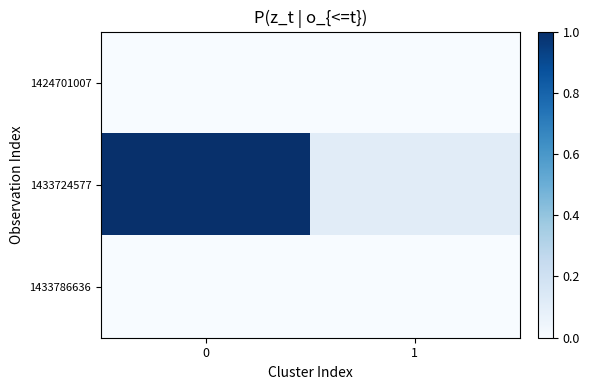

List the series in order of their peak value, lowest first.

1424701007, 1433786636, 1433724577